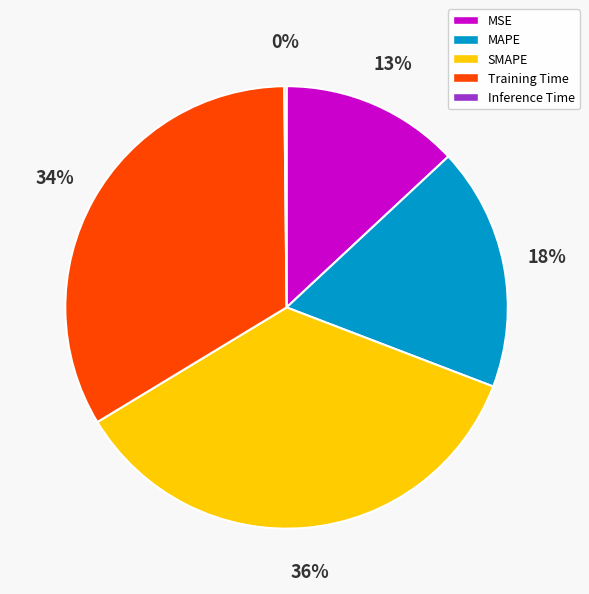

Is it true that SMAPE is 25% of the pie?

False